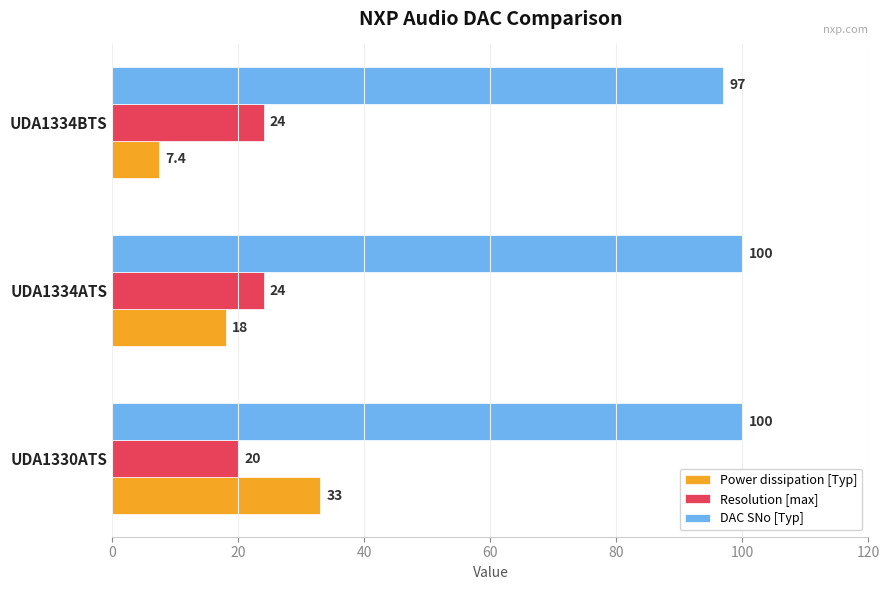

Rank the series by their maximum value, from lowest to highest.

Resolution [max], Power dissipation [Typ], DAC SNo [Typ]